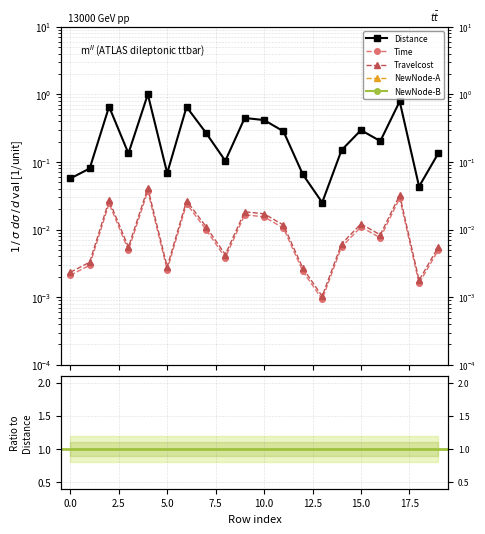

Which has a higher value, 13 or 6?

6